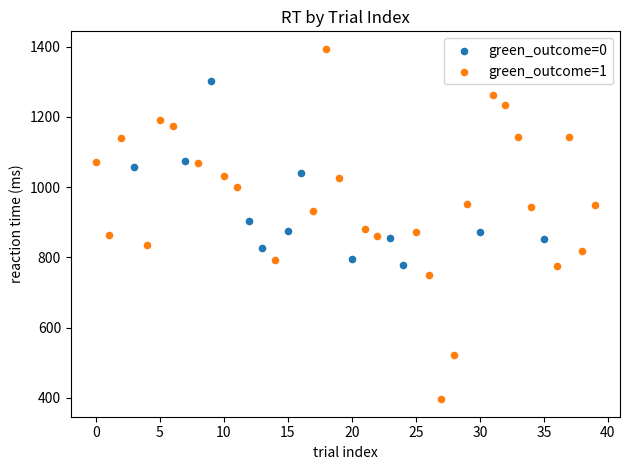

Which series contains the highest Y value?

green_outcome=1